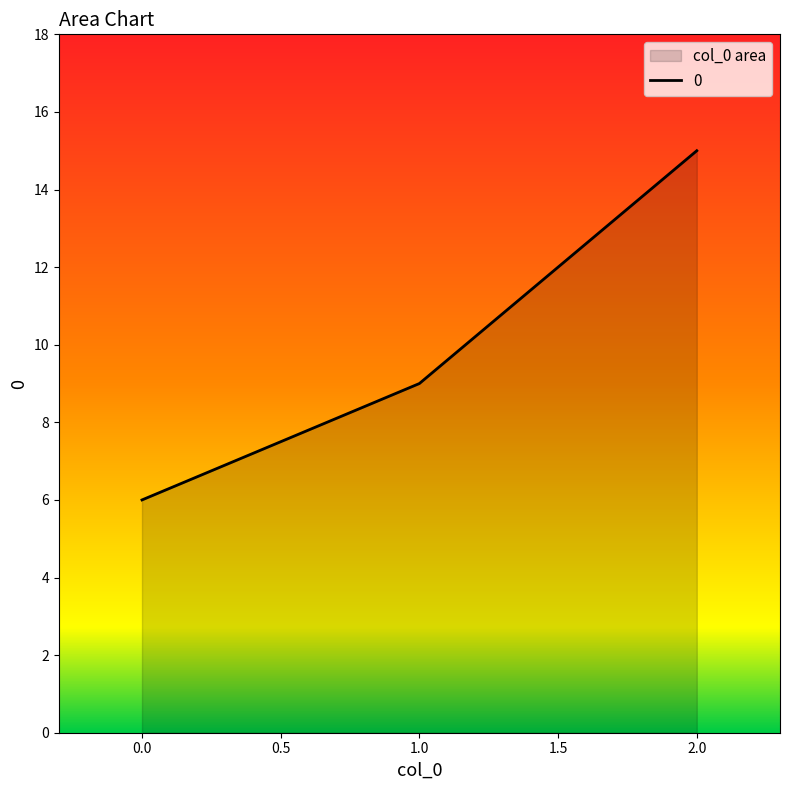

Approximately how many times larger is the value at 0.0 compared to 2.0?

0.4